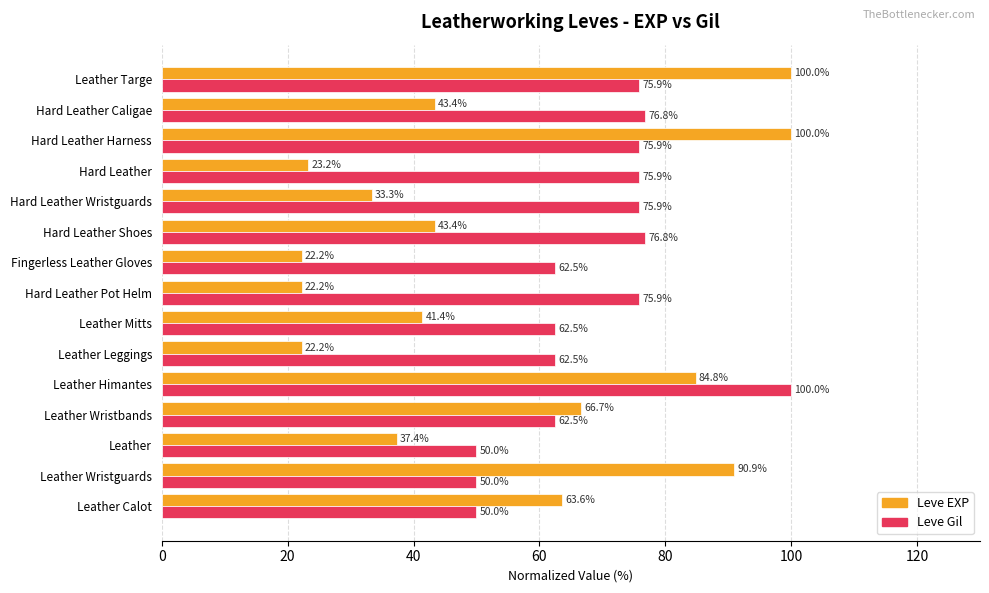

What is the average value of the Leve Gil series?

68.9